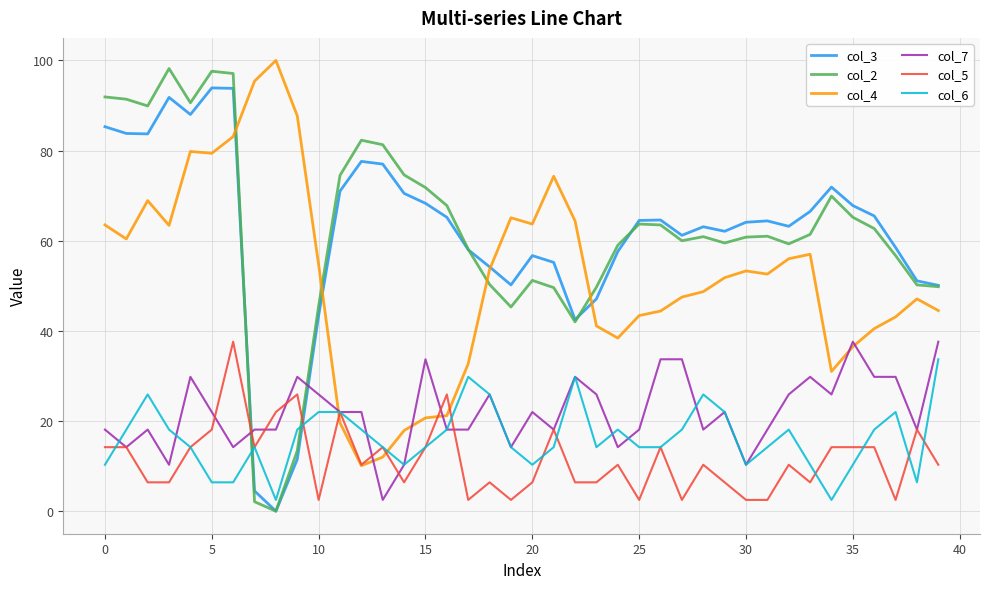

Which series has the widest spread of values?

col_2